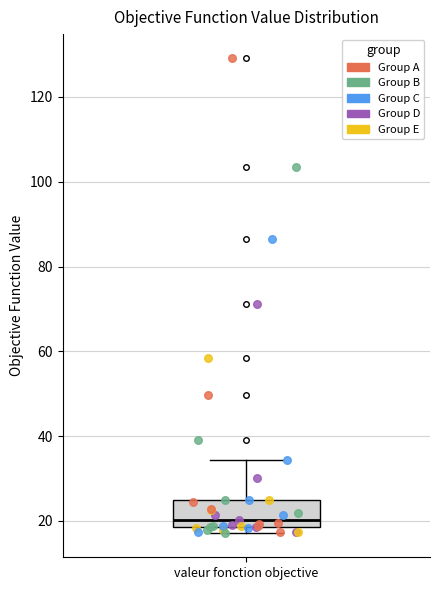

Read this box plot against the y-axis: the position of the median line, the range covered by the box, and the ends of both whiskers. The values are not printed on the chart, so give them approximately, as read against the axis.

median 20, box 18 to 26, whiskers 18 (just below the box's lower edge) to 34